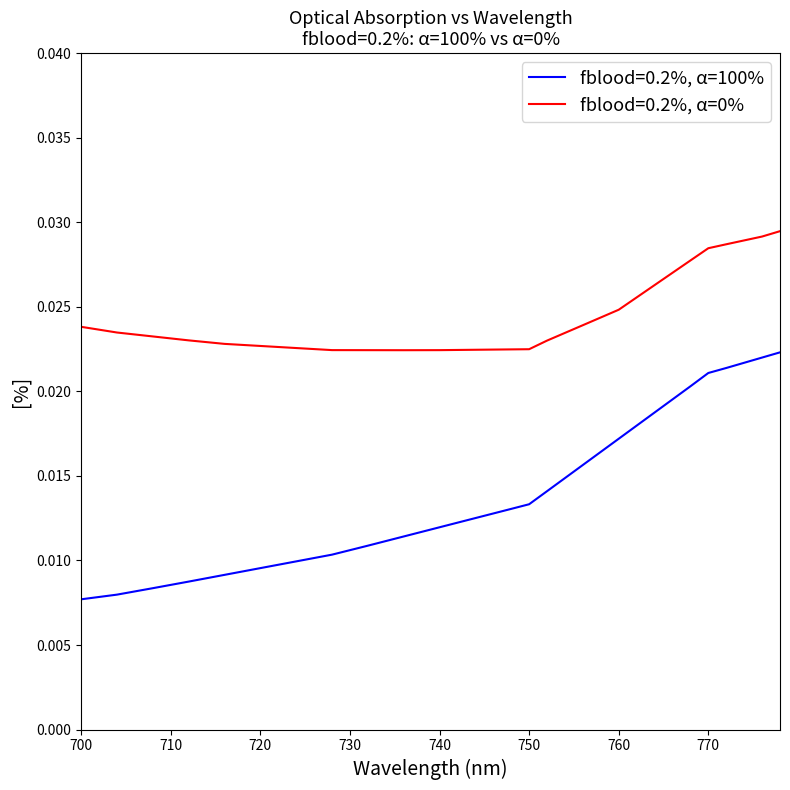

True or false: fblood=0.2%, α=100% and fblood=0.2%, α=0% cross at least once.

False